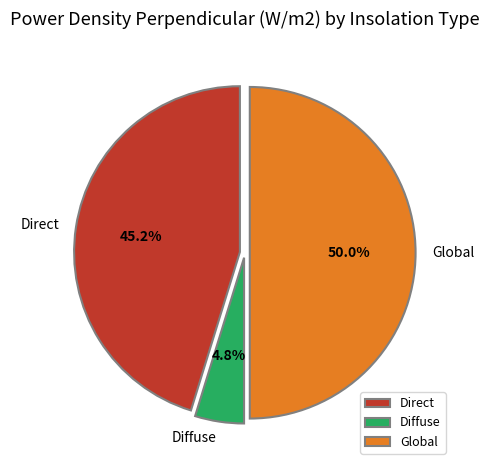

Combined, do Direct and Global account for over 50%?

Yes